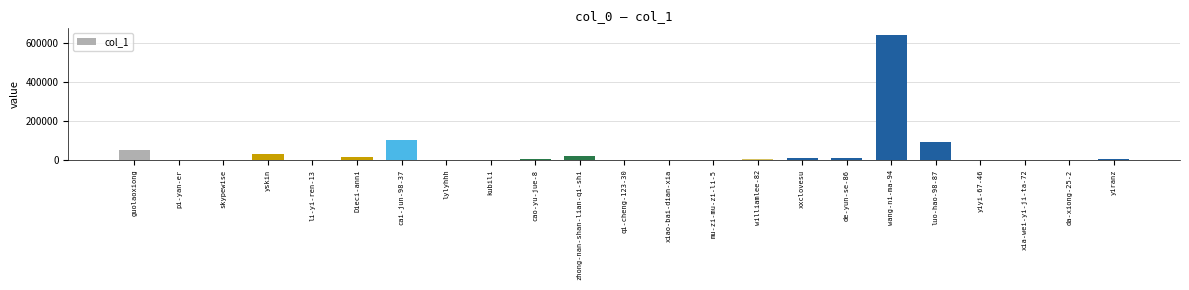

Where is the data nearest to the value 322965?

cai-jun-98-37